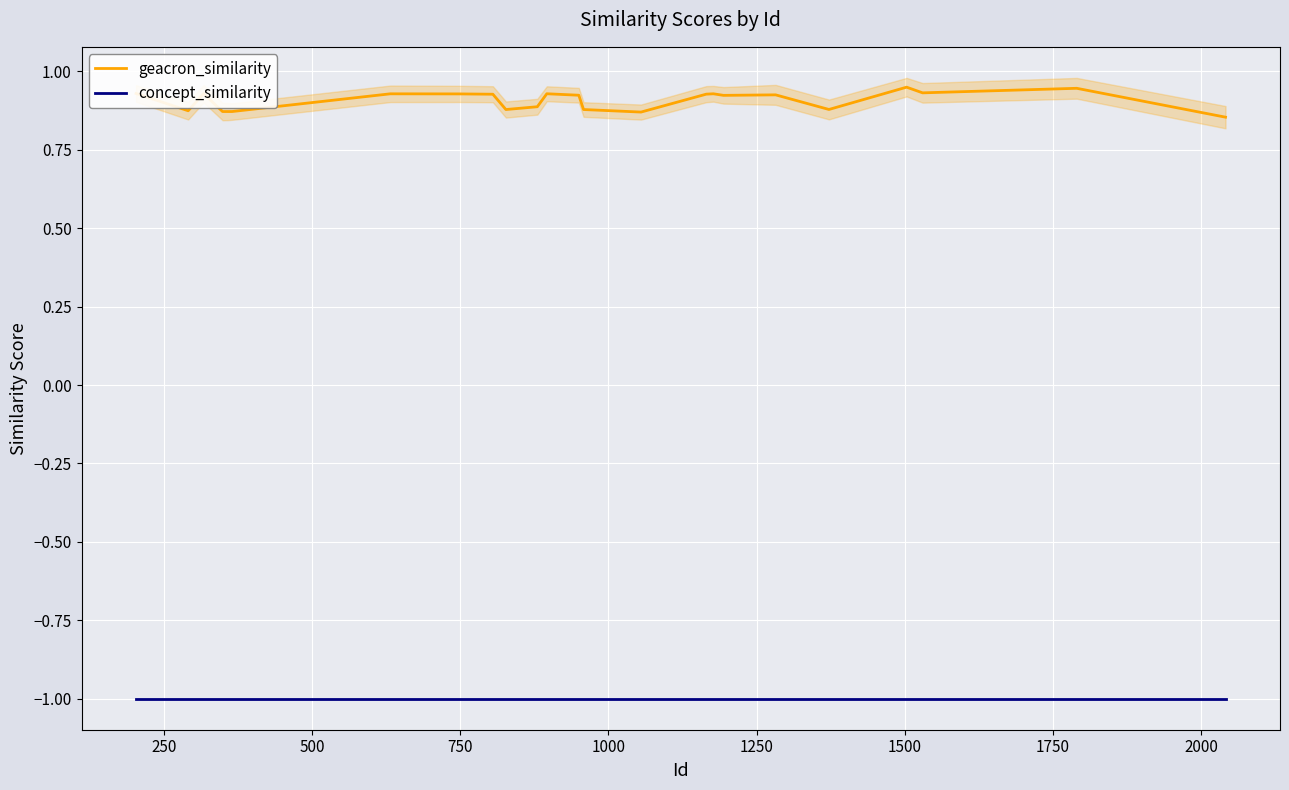

True or false: geacron_similarity and concept_similarity intersect in this chart.

False